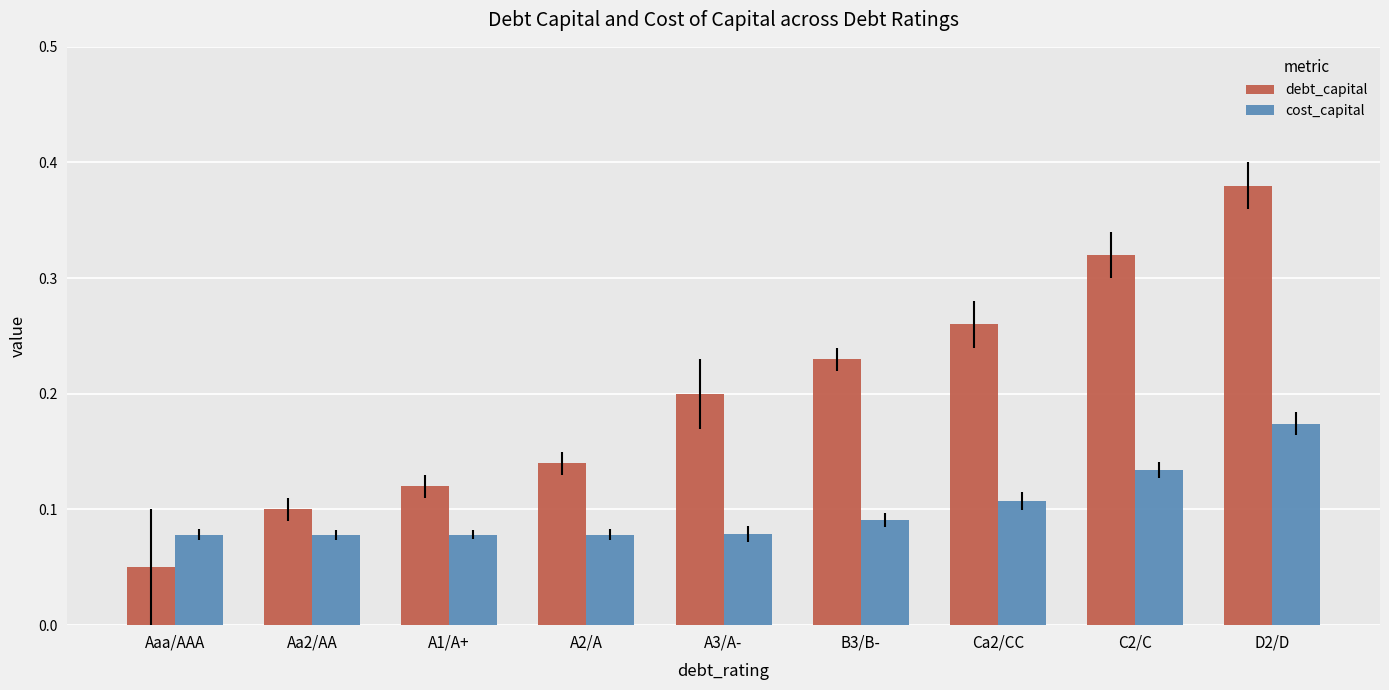

Which series changed the most between Aaa/AAA and A3/A-?

debt_capital